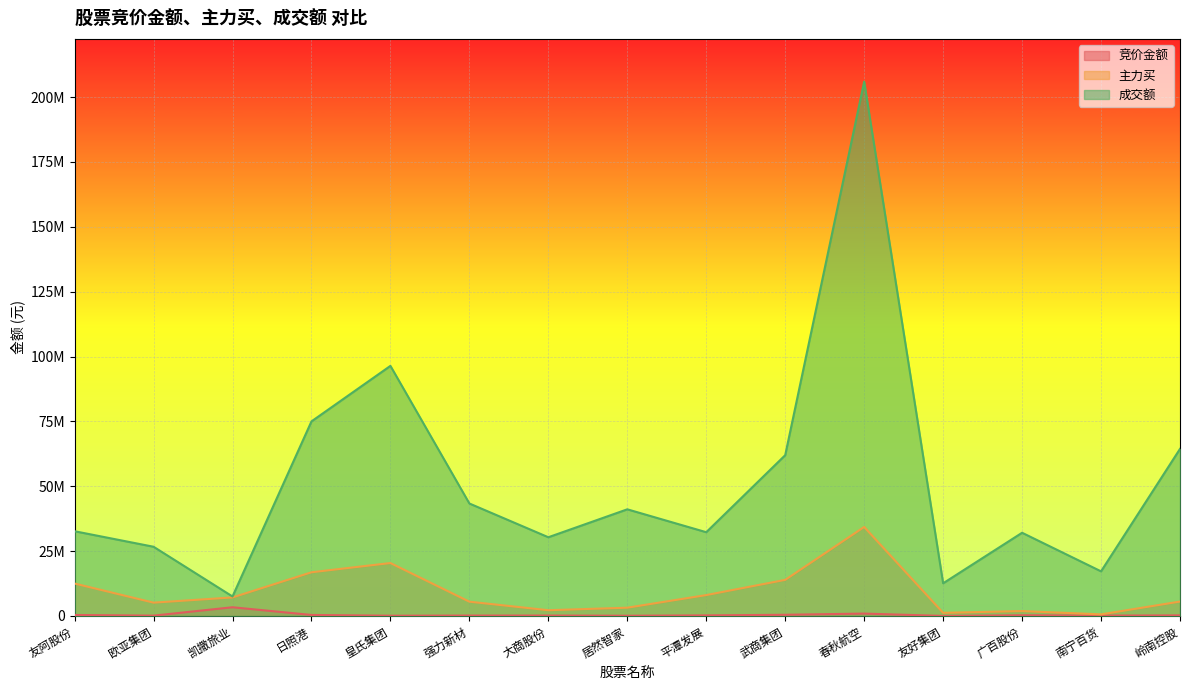

What is the sum of all 成交额 values?

779495637